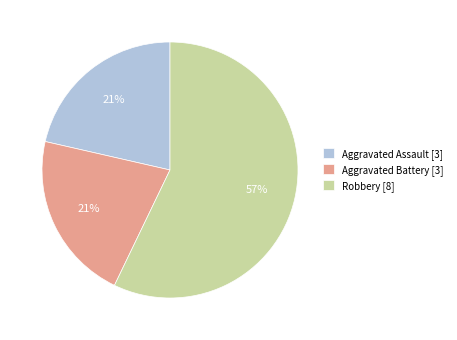

What percentage is the Aggravated Battery [3] slice, to the nearest percent?

21%